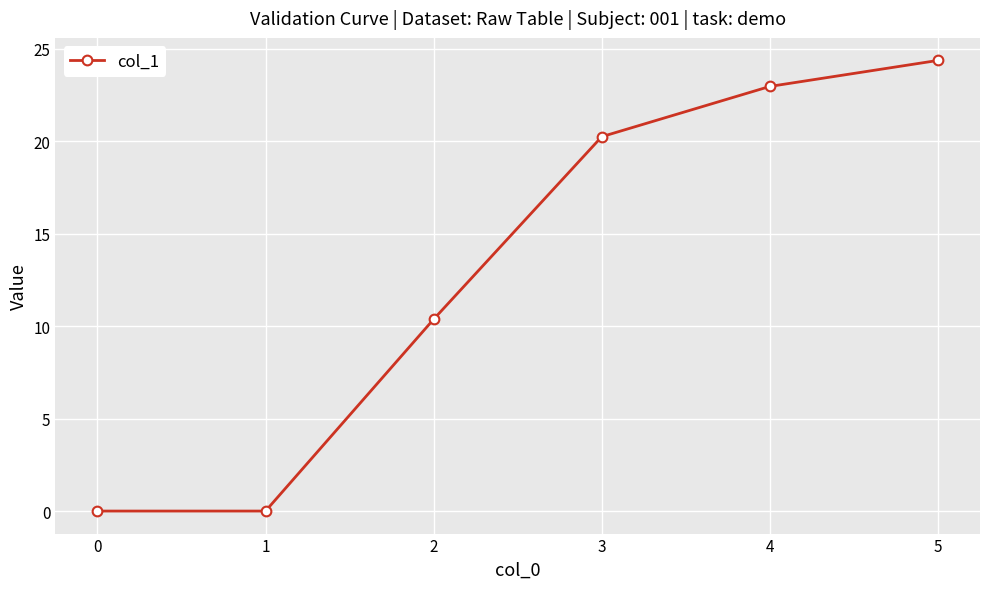

What is the value of the 6th point from the left?

24.4